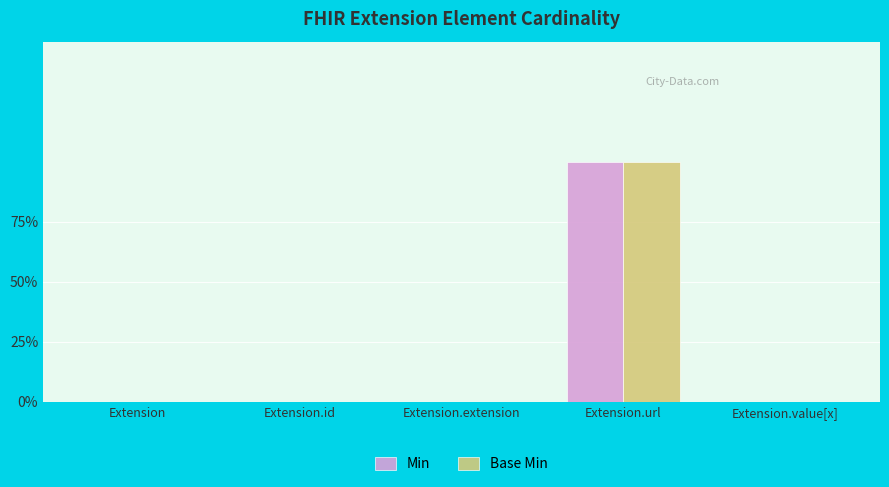

What are all the series names shown in the legend?

Min, Base Min